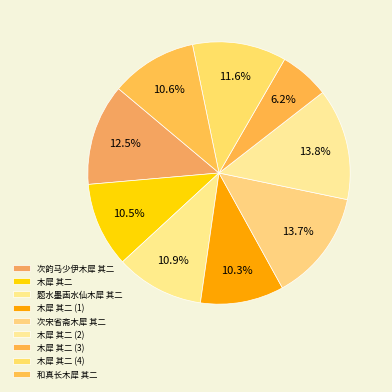

What percentage is the 题水墨画水仙木犀 其二 slice, to the nearest percent?

11%